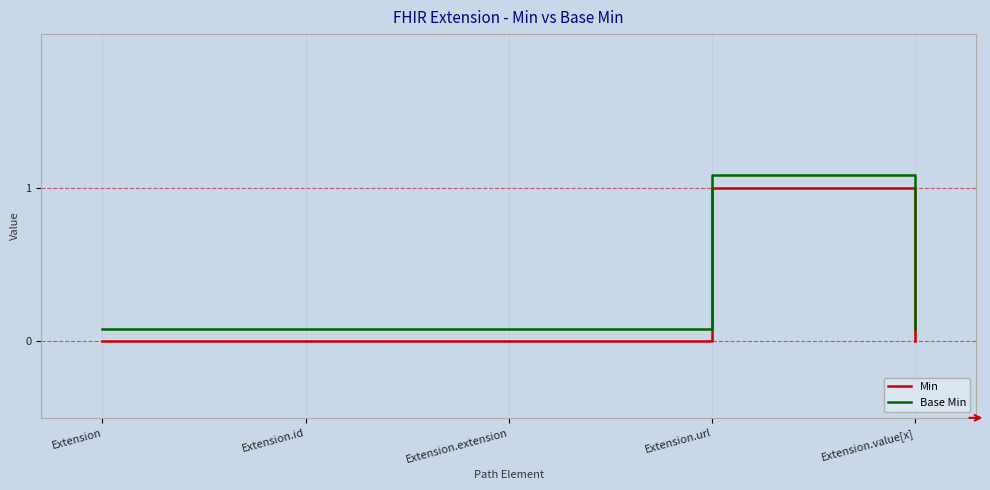

What position from the left is Extension?

1